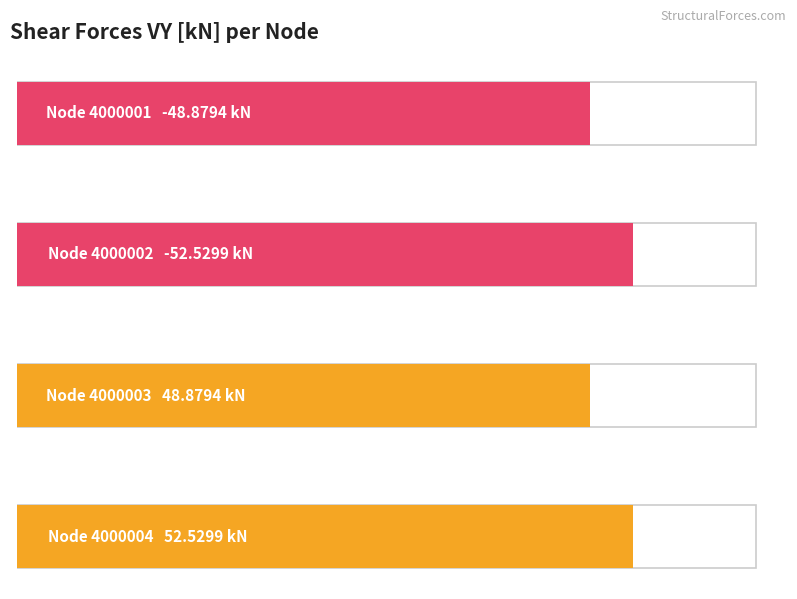

Where does the data first go above 48?

4000003